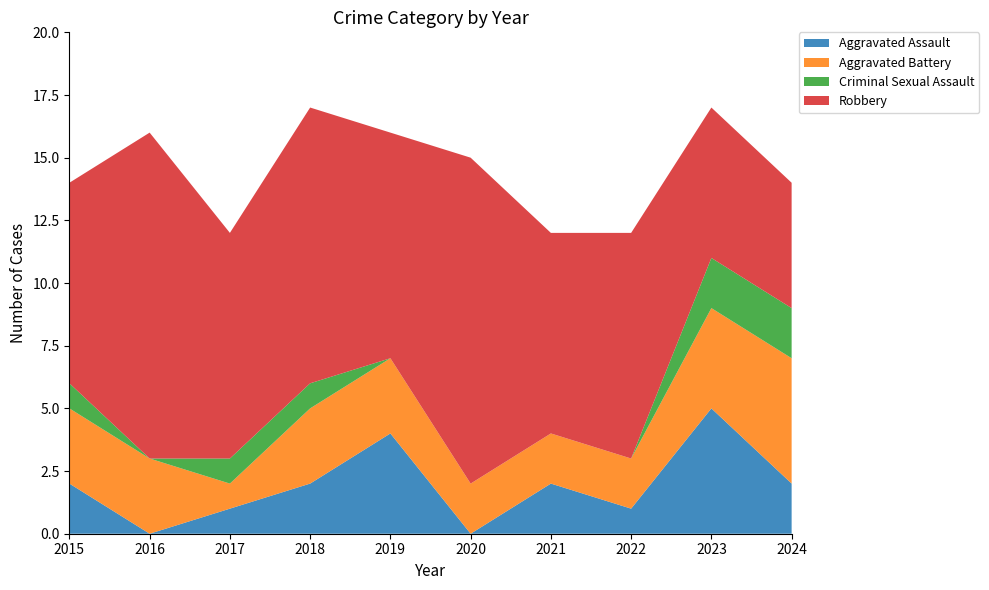

Reading left to right, list all the values displayed in this chart.

Aggravated Assault: 2	0	1	2	4	0	2	1	5	2
Aggravated Battery: 3	3	1	3	3	2	2	2	4	5
Criminal Sexual Assault: 1	0	1	1	0	0	0	0	2	2
Robbery: 8	13	9	11	9	13	8	9	6	5